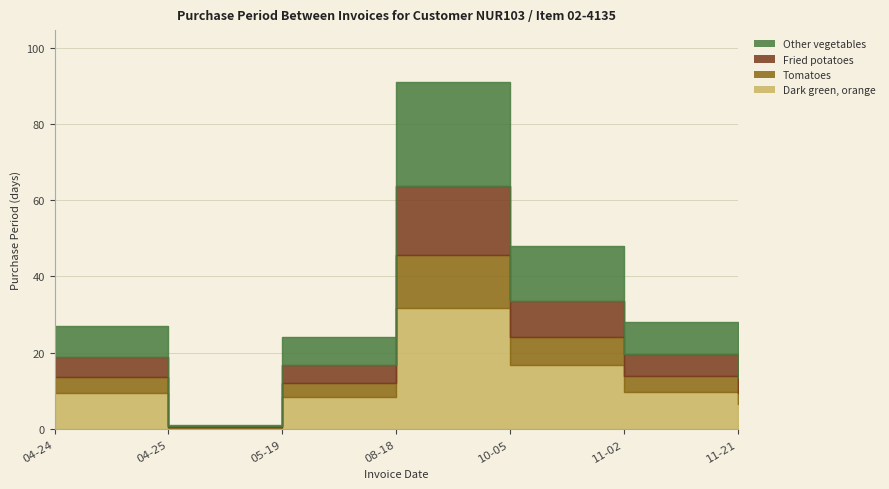

Which label corresponds to the smallest value in the chart?

2017-04-25